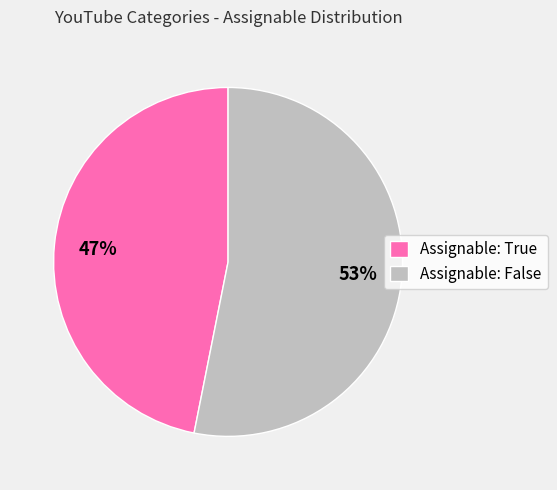

Rank the categories by value from lowest to highest.

Assignable: True, Assignable: False